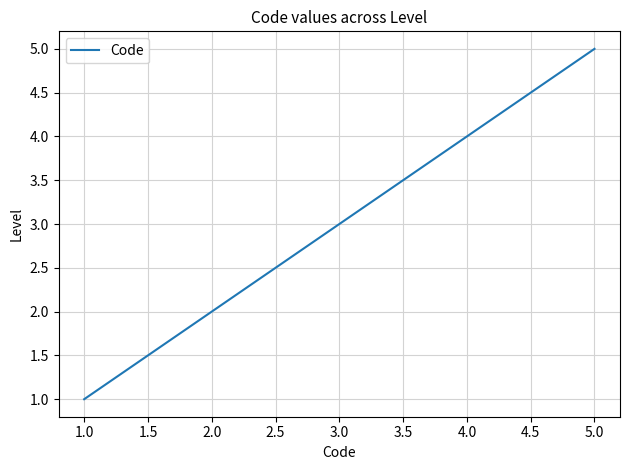

The chart shows a value of 2 at 2.0. True or false?

True